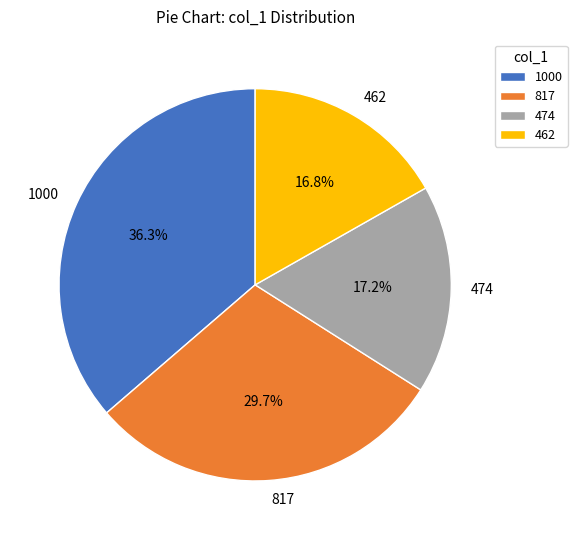

Is it true that 474 is 17% of the pie?

True